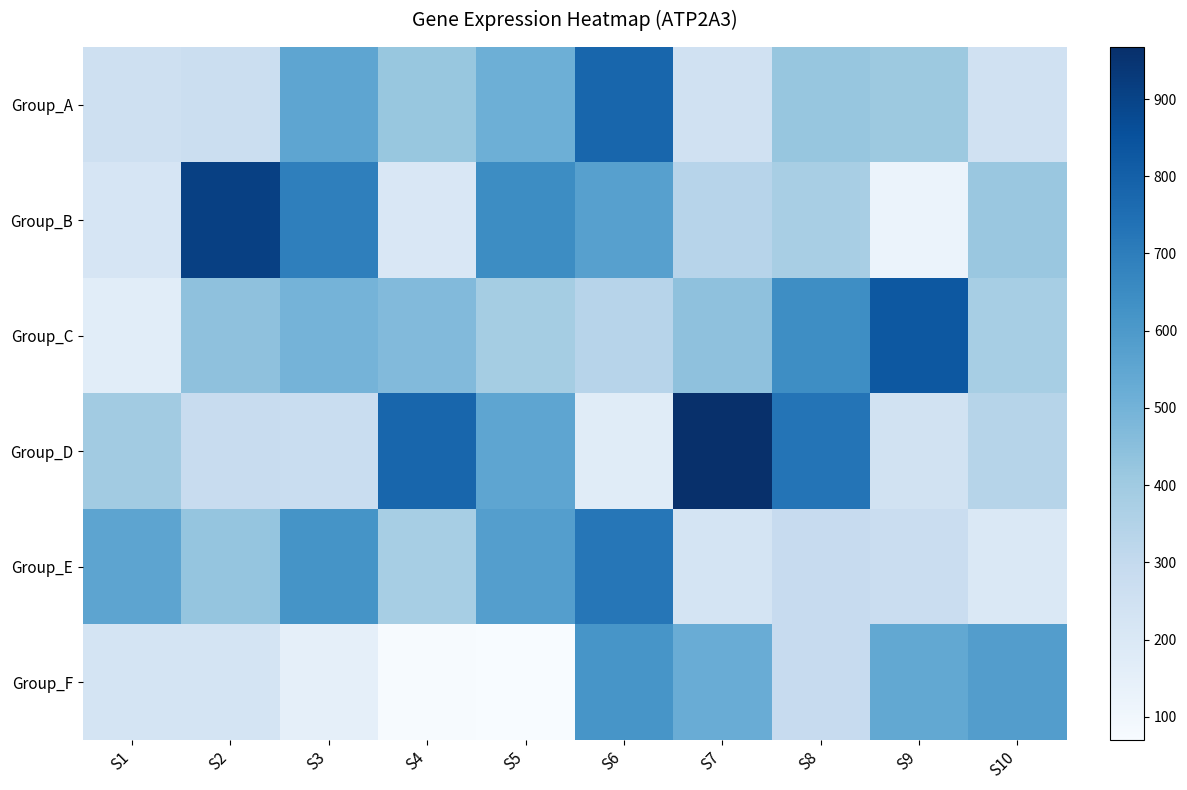

Reading left to right, extract all data points from this chart.

Group_A: S1=254.7	S2=267.2	S3=551.6	S4=418.1	S5=512.7	S6=779.1	S7=247.4	S8=423.4	S9=408.0	S10=246.6
Group_B: S1=220.0	S2=909.7	S3=691.5	S4=204.8	S5=645.2	S6=574.0	S7=335.4	S8=375.1	S9=122.8	S10=413.8
Group_C: S1=166.1	S2=439.2	S3=497.7	S4=469.3	S5=386.1	S6=335.2	S7=439.2	S8=641.7	S9=828.3	S10=382.0
Group_D: S1=395.6	S2=284.6	S3=280.4	S4=779.9	S5=552.1	S6=174.6	S7=967.4	S8=730.3	S9=245.0	S10=337.4
Group_E: S1=555.7	S2=424.5	S3=623.2	S4=381.9	S5=578.5	S6=724.2	S7=224.9	S8=290.1	S9=275.0	S10=202.3
Group_F: S1=231.3	S2=230.5	S3=147.5	S4=76.2	S5=70.2	S6=616.7	S7=524.3	S8=288.4	S9=542.0	S10=585.1